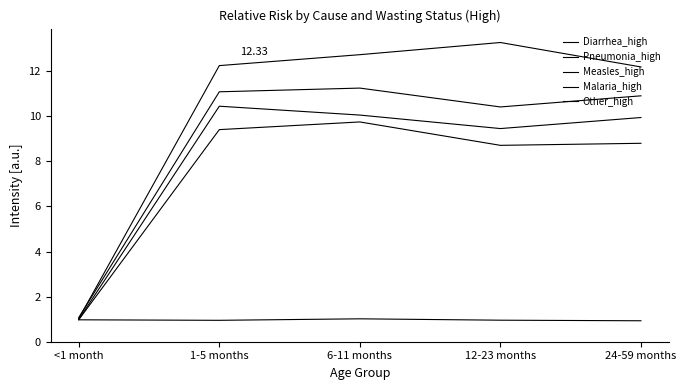

Does the chart display data point markers on the line(s)?

No